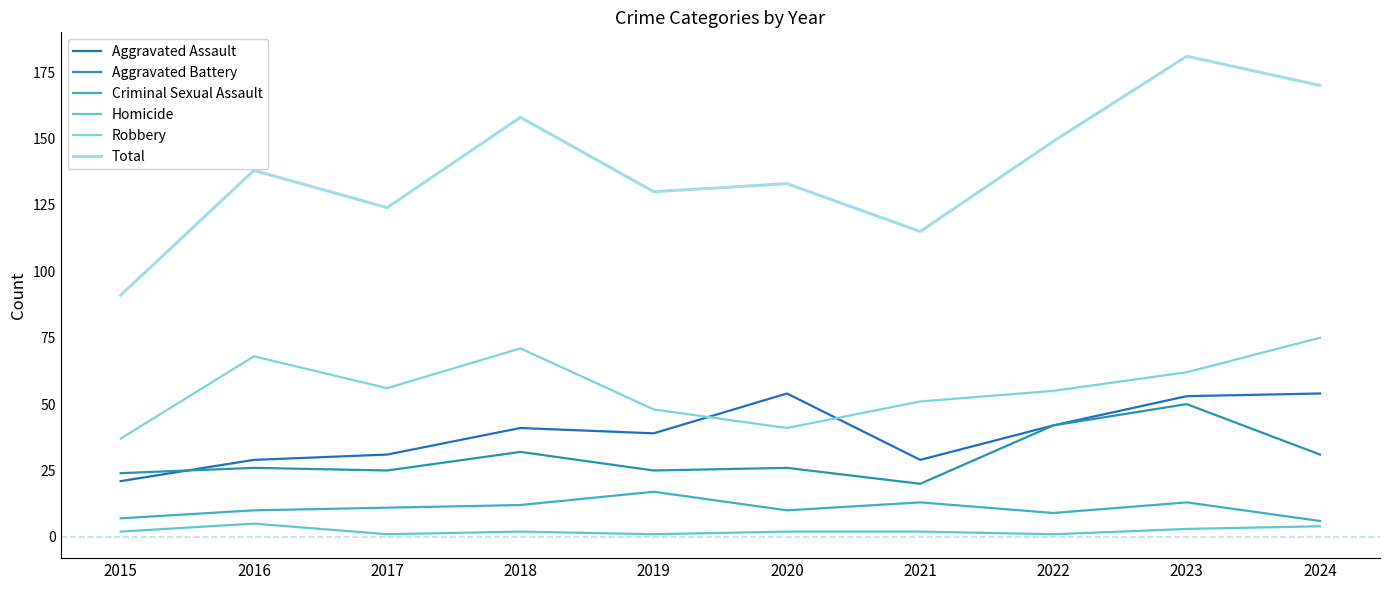

Reading left to right, what are all the values shown in this chart?

Aggravated Assault: 2015=21	2016=29	2017=31	2018=41	2019=39	2020=54	2021=29	2022=42	2023=53	2024=54
Aggravated Battery: 2015=24	2016=26	2017=25	2018=32	2019=25	2020=26	2021=20	2022=42	2023=50	2024=31
Criminal Sexual Assault: 2015=7	2016=10	2017=11	2018=12	2019=17	2020=10	2021=13	2022=9	2023=13	2024=6
Homicide: 2015=2	2016=5	2017=1	2018=2	2019=1	2020=2	2021=2	2022=1	2023=3	2024=4
Robbery: 2015=37	2016=68	2017=56	2018=71	2019=48	2020=41	2021=51	2022=55	2023=62	2024=75
Total: 2015=91	2016=138	2017=124	2018=158	2019=130	2020=133	2021=115	2022=149	2023=181	2024=170